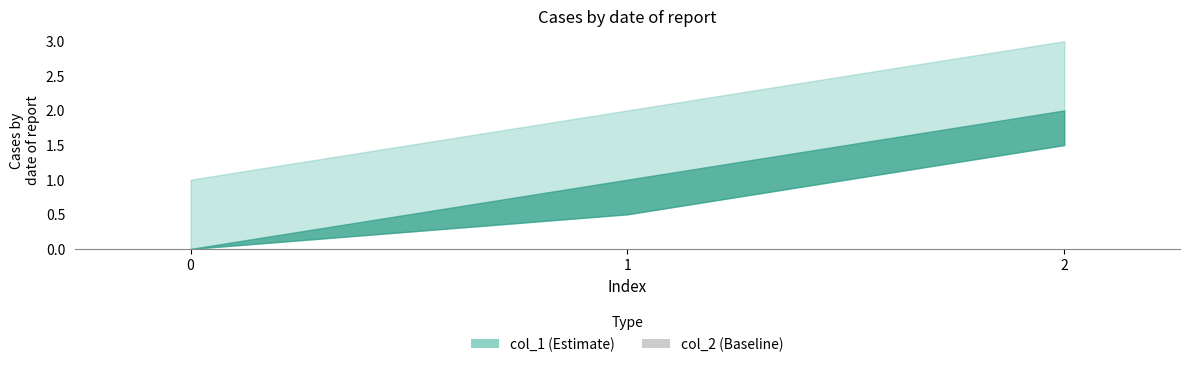

Reading left to right, list all the values displayed in this chart.

col_1: 0	1	2
col_2: 0	0	0